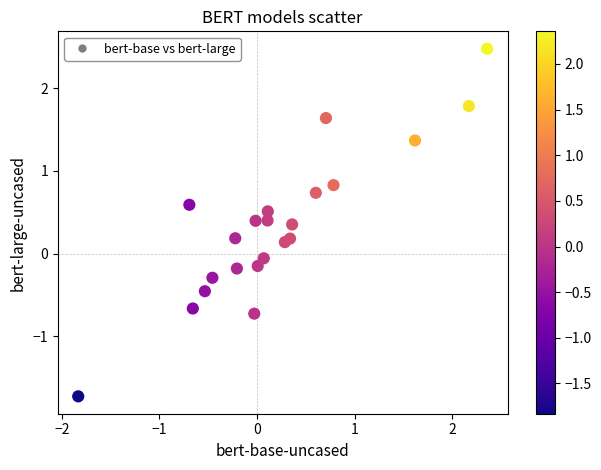

What is the range of Y values (max minus min)?

4.2